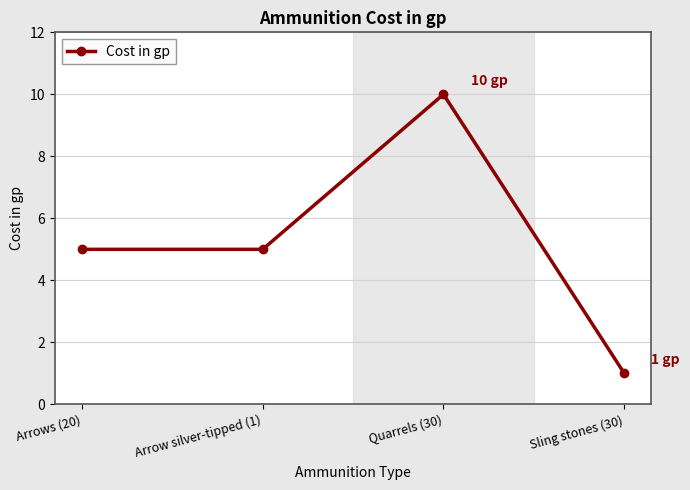

The value at Quarrels (30) is 10. True or false?

True